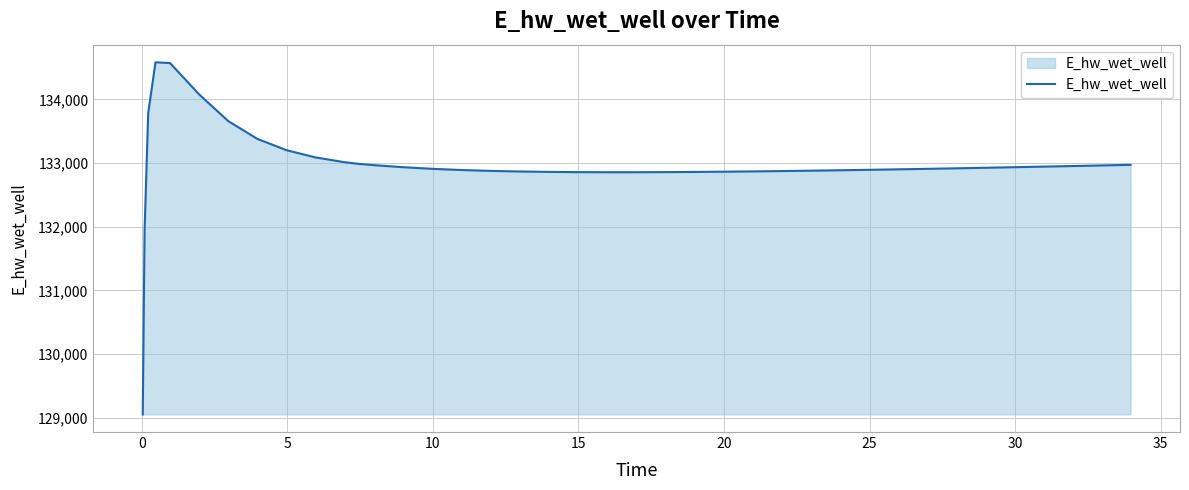

What is the minimum value shown in the chart?

129053.9